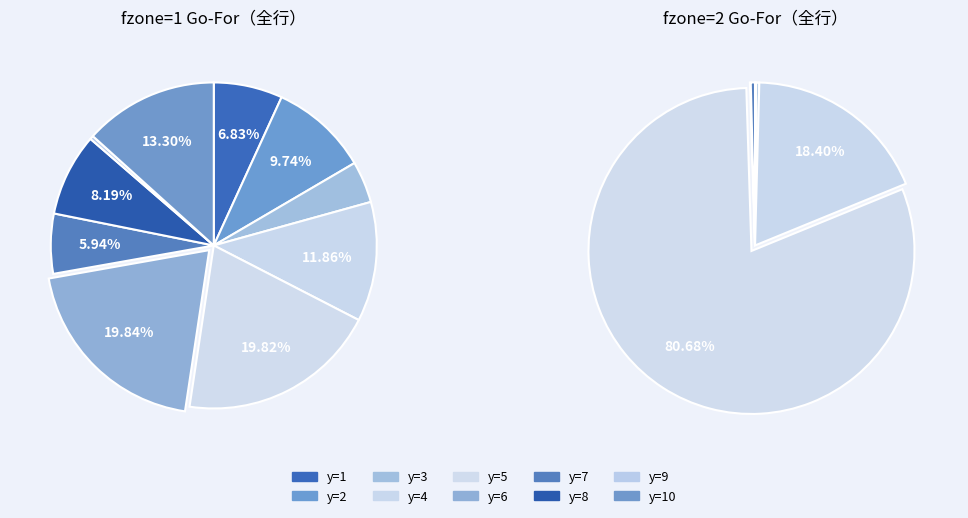

What is the largest slice in the pie chart?

y=6